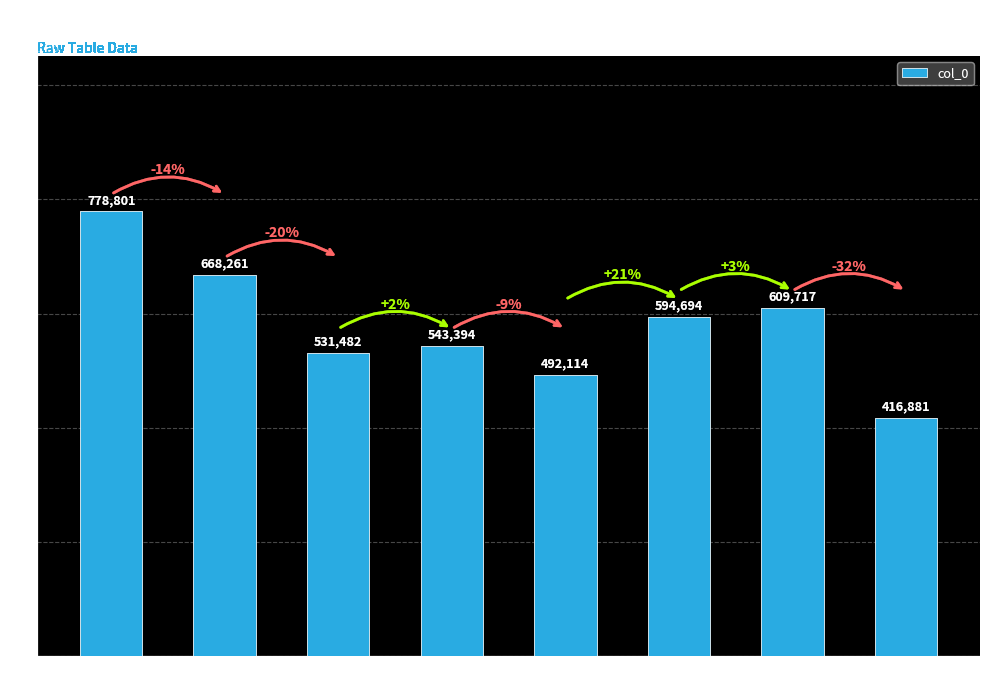

What is the average value?

579418